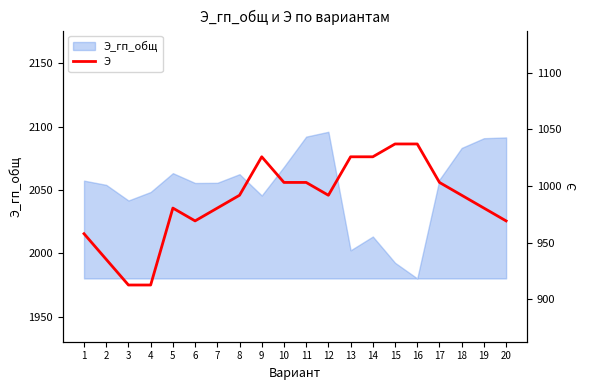

Reading right to left, transcribe all the data shown in this chart.

20=969.3	19=980.6	18=991.9	17=1003.2	16=1037.1	15=1037.1	14=1025.8	13=1025.8	12=991.9	11=1003.2	10=1003.2	9=1025.8	8=991.9	7=980.6	6=969.3	5=980.6	4=912.7	3=912.7	2=935.3	1=957.9